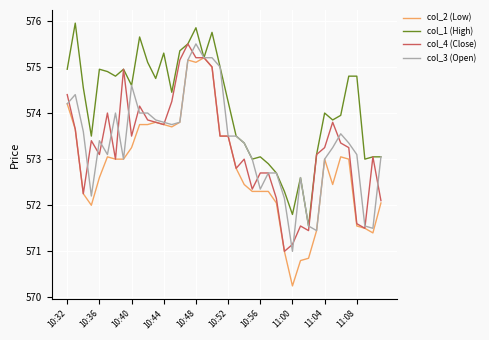

What is the average value of the col_2 (Low) series?

572.8